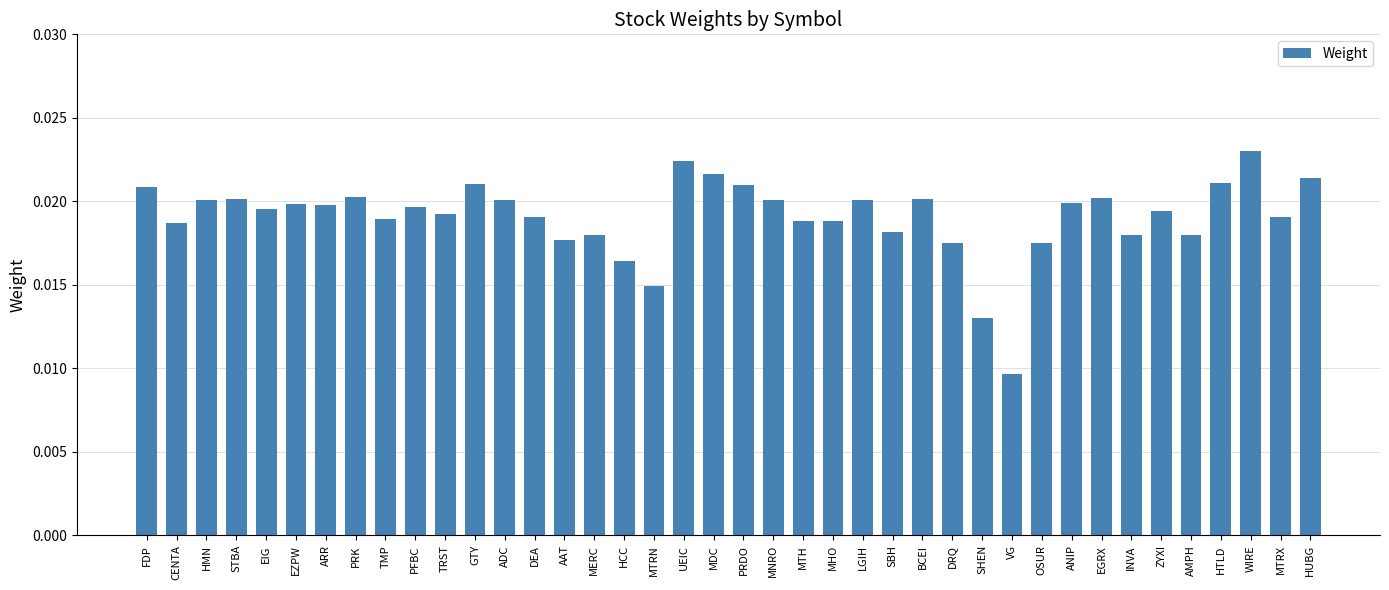

Which has a higher value, WIRE or MTRN?

WIRE